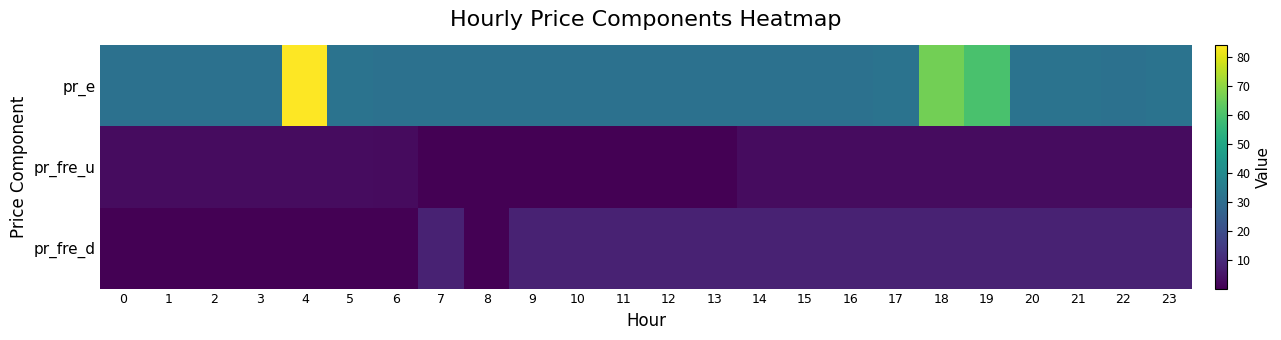

Which series has the largest range (max minus min)?

pr_e